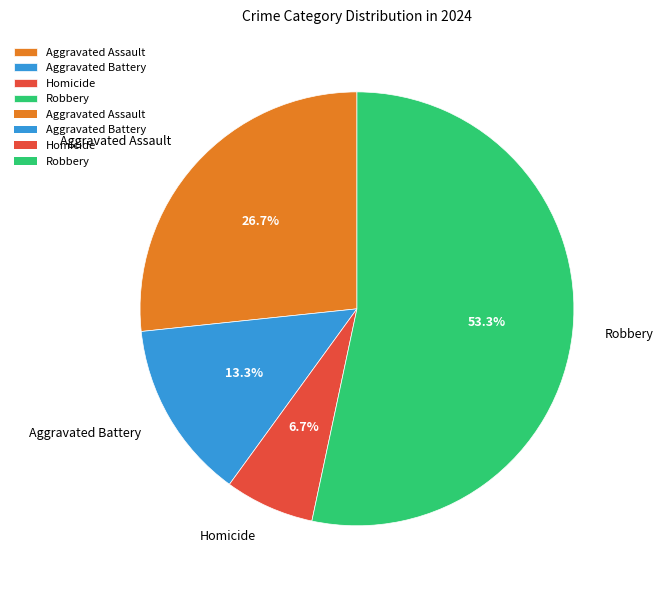

What is the ratio of the value at Aggravated Assault to the value at Robbery?

0.5